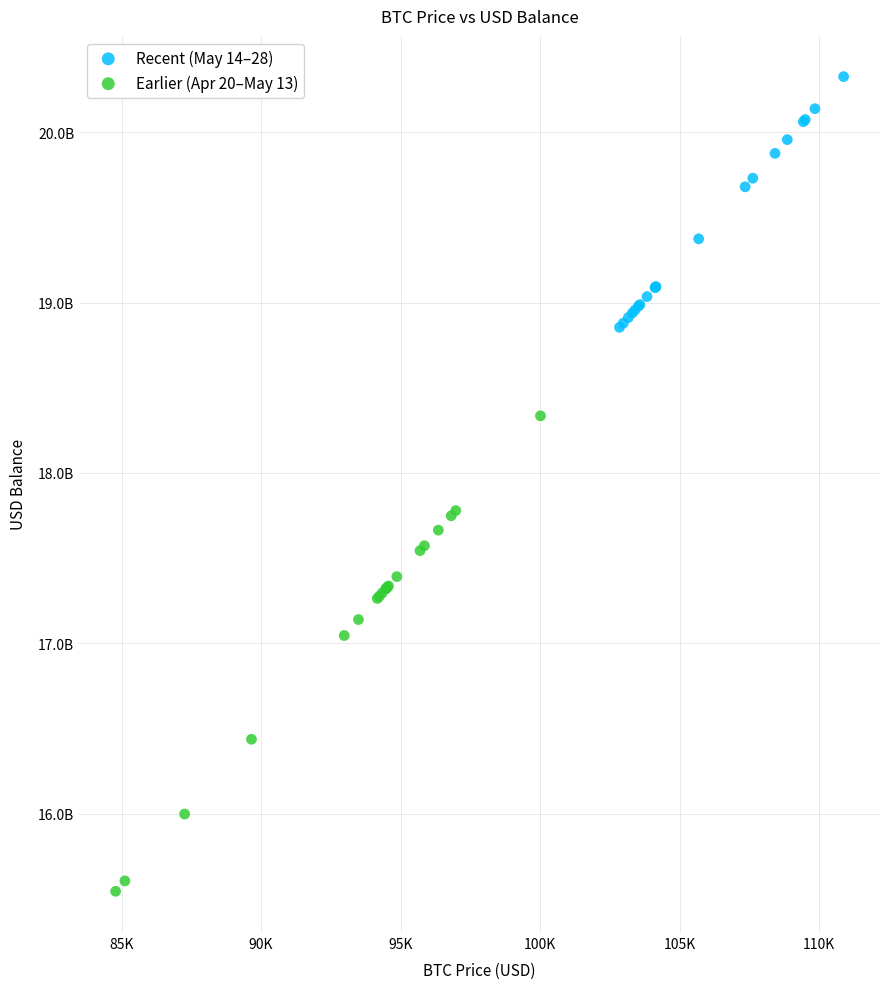

What are all the series names shown in the legend?

Recent (May 14–28), Earlier (Apr 20–May 13)